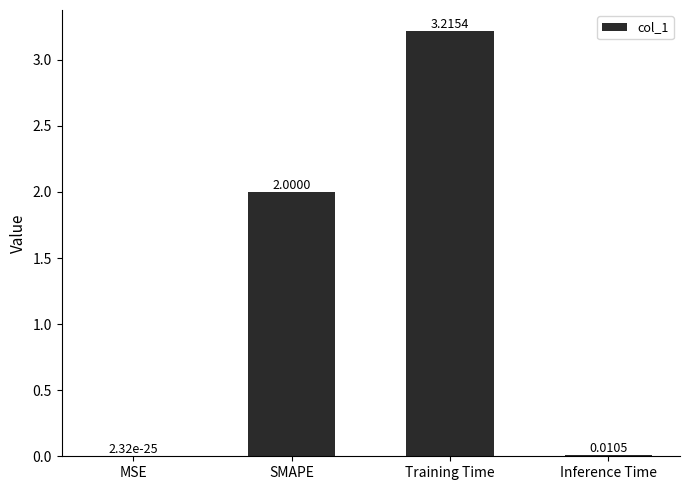

Which category has the highest value across all series?

Training Time